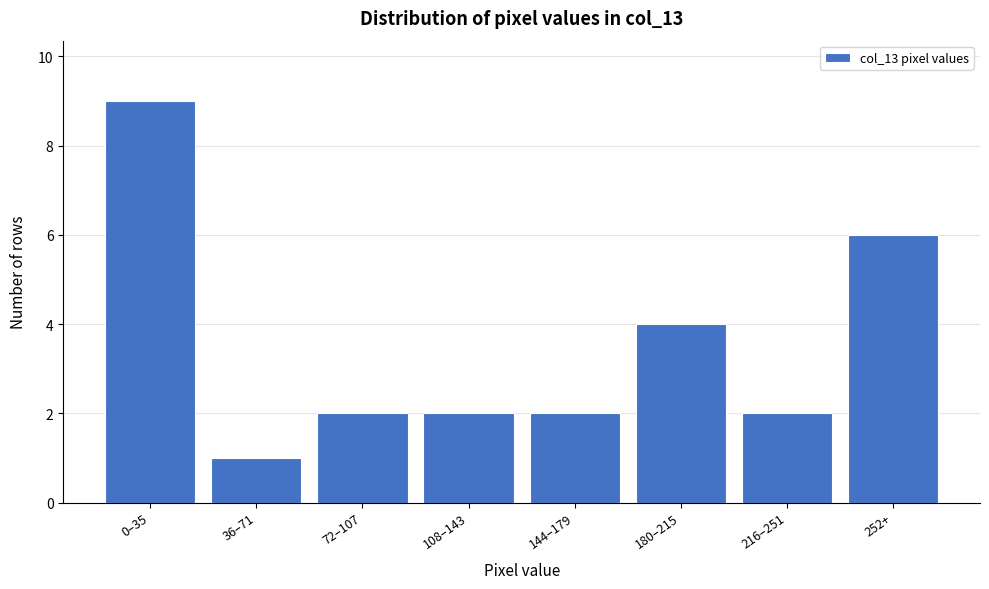

Reading right to left, what are all the values shown in this chart?

252+=6	216–251=2	180–215=4	144–179=2	108–143=2	72–107=2	36–71=1	0–35=9